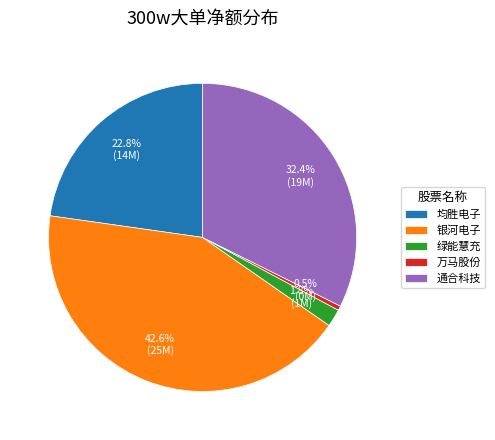

Is there any slice that represents more than half of the pie?

No